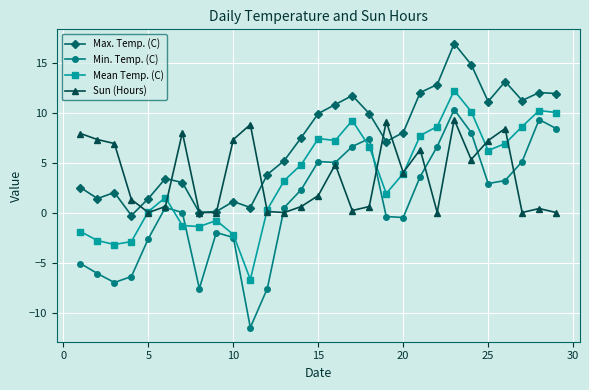

What is the value of the Min. Temp. (C) point at the 29th from the left?

8.4